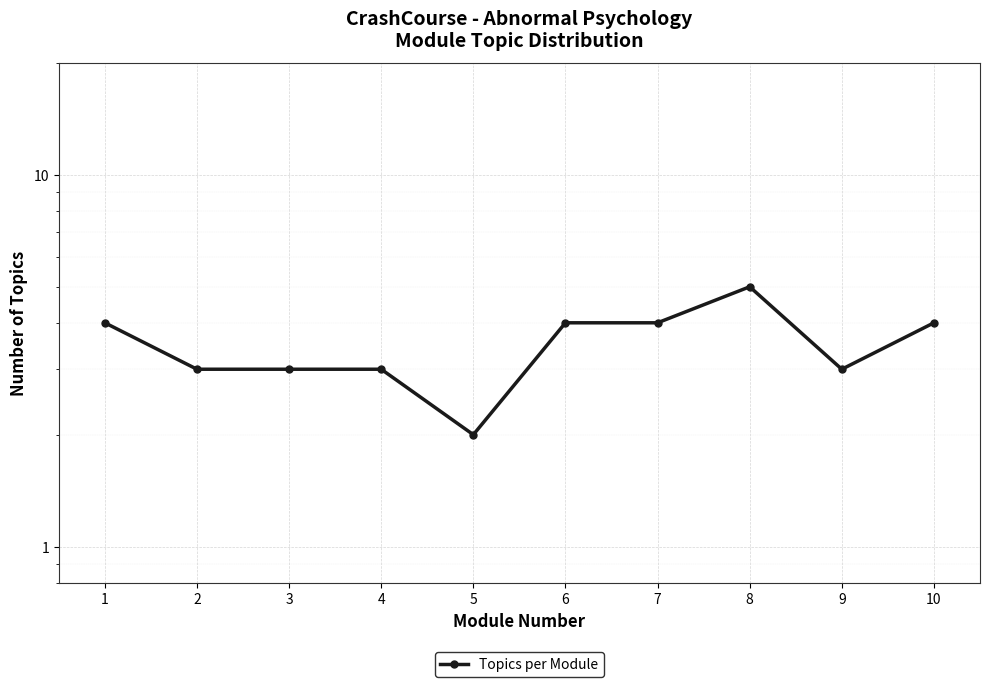

Rank the categories by value from highest to lowest.

8, 1, 6, 7, 10, 2, 3, 4, 9, 5